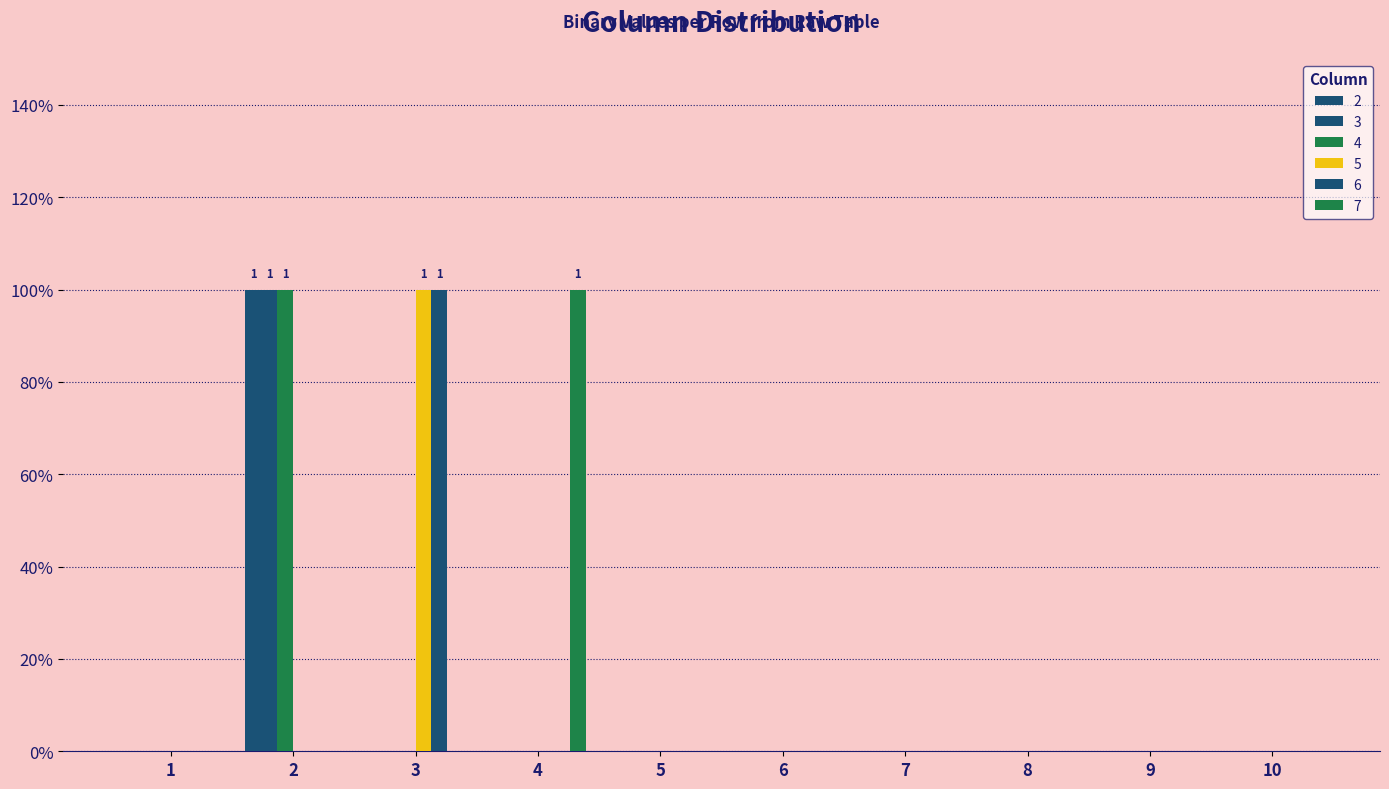

Are the bars horizontal?

No